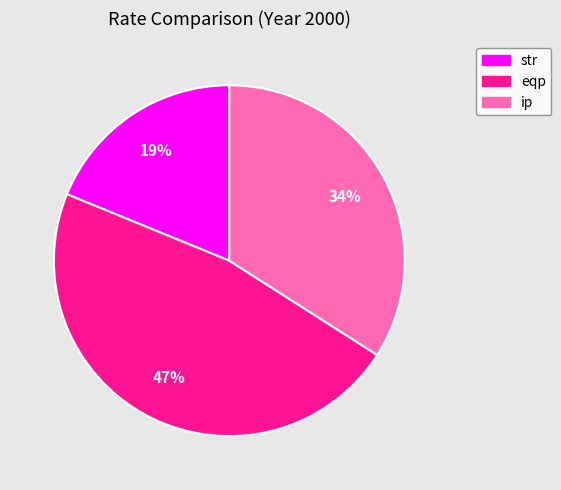

Combined, do str and ip account for over 50%?

Yes